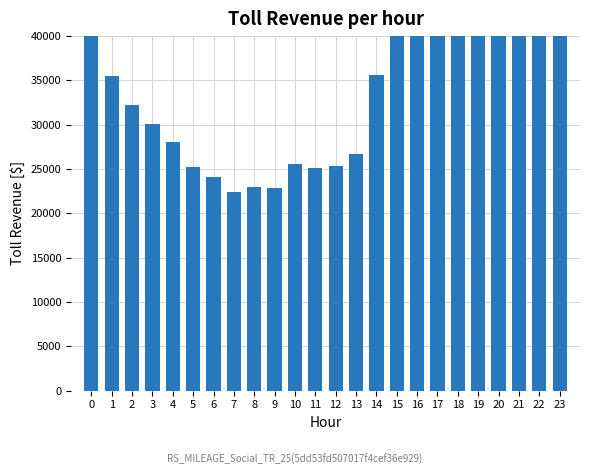

What is the value of the 20th bar from the left?

68500